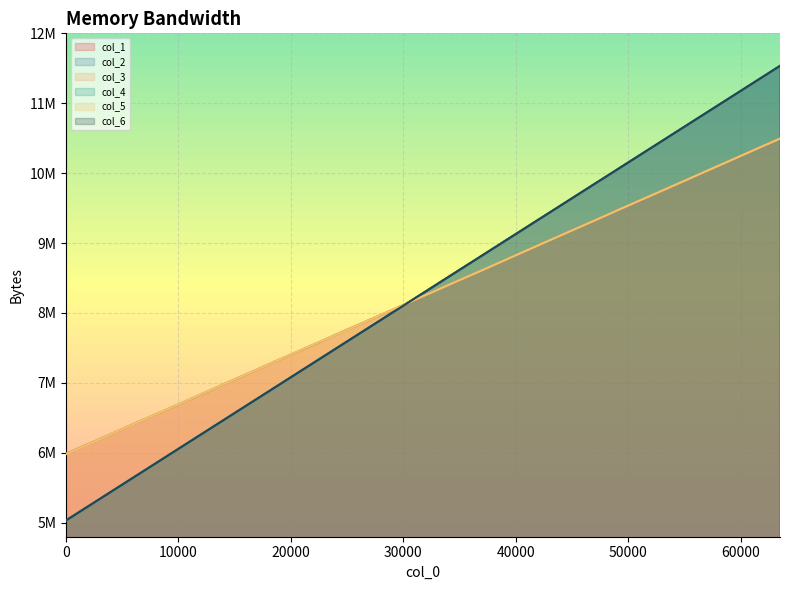

What is the spread (max minus min) of values at 30720?

13263